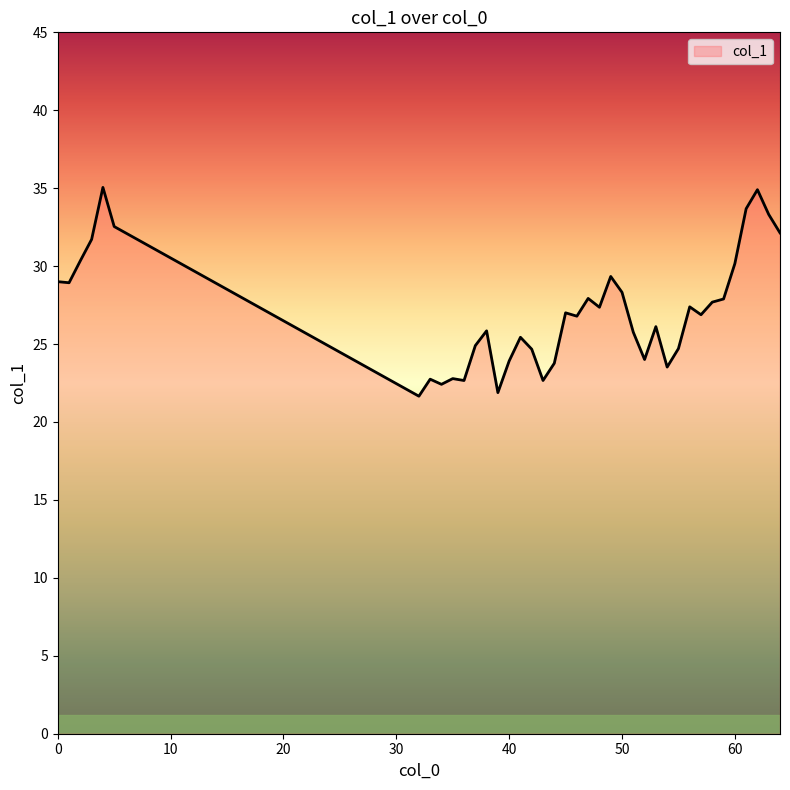

What is the minimum value shown in the chart?

21.7